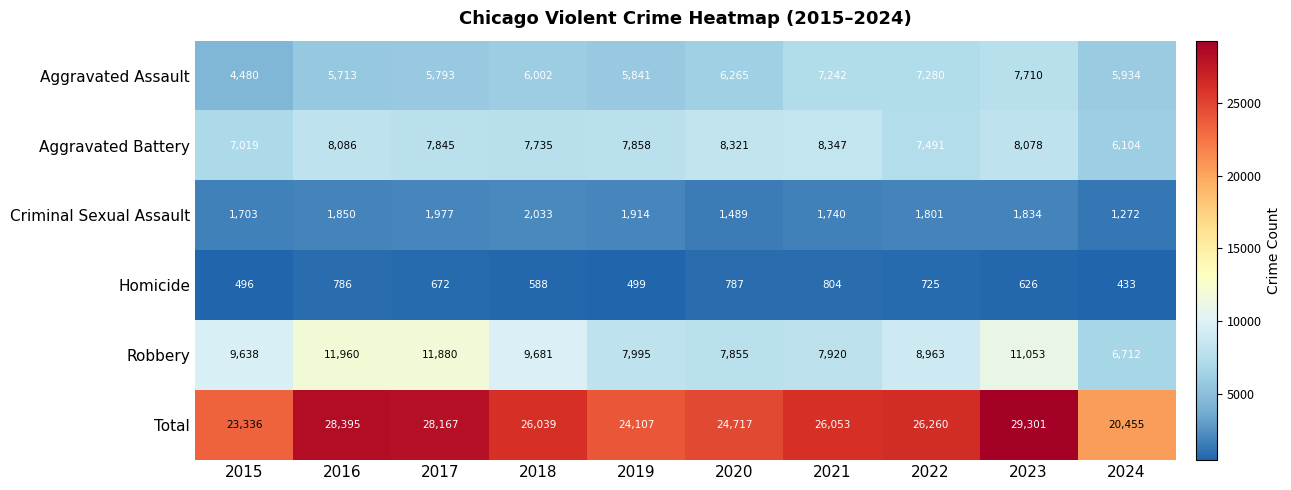

At which label does Aggravated Battery first exceed 7858?

2016